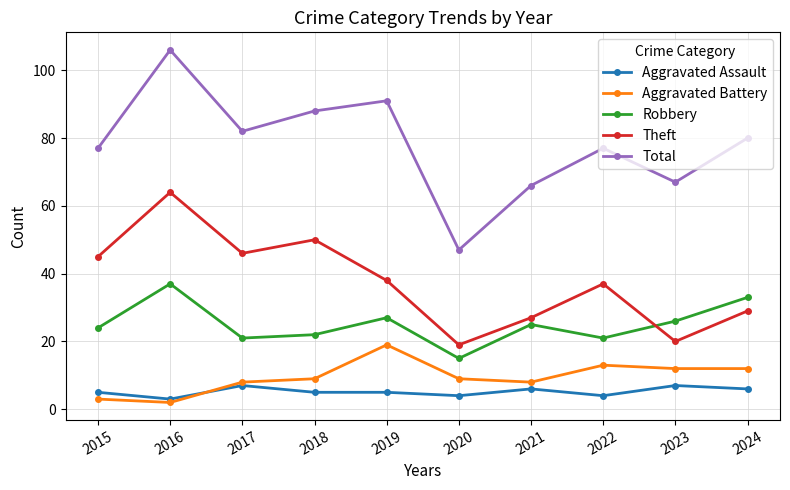

Which category has the lowest value across all series?

2016